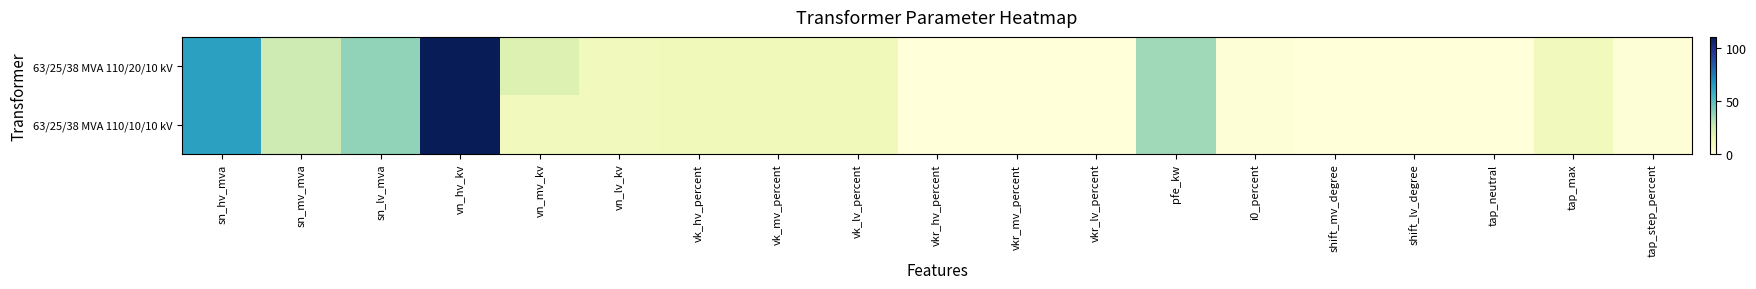

Reading left to right, list all the values displayed in this chart.

63/25/38 MVA 110/20/10 kV: sn_hv_mva=63.0	sn_mv_mva=25.0	sn_lv_mva=38.0	vn_hv_kv=110.0	vn_mv_kv=20.0	vn_lv_kv=10.0	vk_hv_percent=10.4	vk_mv_percent=10.4	vk_lv_percent=10.4	vkr_hv_percent=0.3	vkr_mv_percent=0.3	vkr_lv_percent=0.3	pfe_kw=35.0	i0_percent=0.9	shift_mv_degree=0.0	shift_lv_degree=0.0	tap_neutral=0.0	tap_max=10.0	tap_step_percent=1.2
63/25/38 MVA 110/10/10 kV: sn_hv_mva=63.0	sn_mv_mva=25.0	sn_lv_mva=38.0	vn_hv_kv=110.0	vn_mv_kv=10.0	vn_lv_kv=10.0	vk_hv_percent=10.4	vk_mv_percent=10.4	vk_lv_percent=10.4	vkr_hv_percent=0.3	vkr_mv_percent=0.3	vkr_lv_percent=0.3	pfe_kw=35.0	i0_percent=0.9	shift_mv_degree=0.0	shift_lv_degree=0.0	tap_neutral=0.0	tap_max=10.0	tap_step_percent=1.2